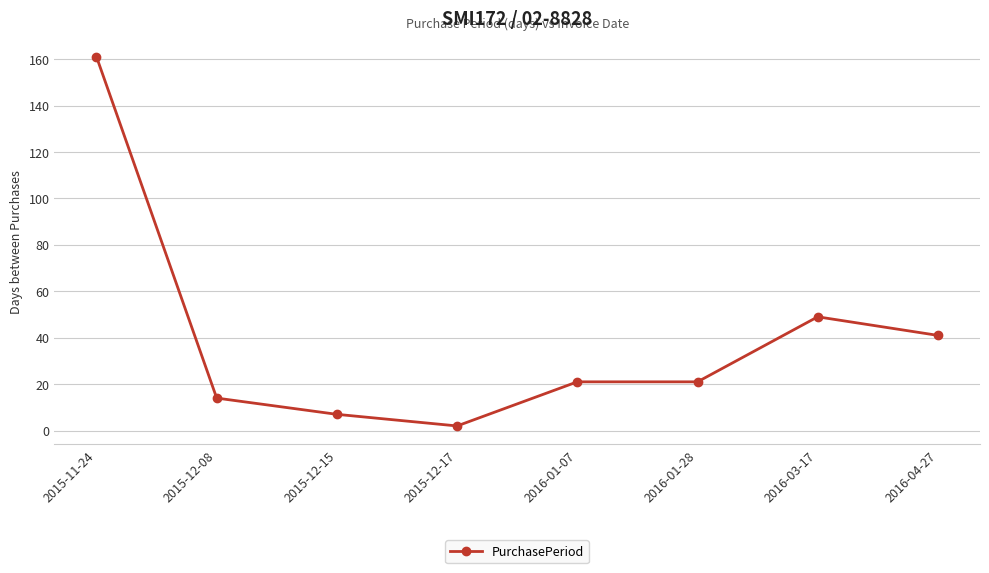

Reading left to right, extract all data points from this chart.

2015-11-24=161	2015-12-08=14	2015-12-15=7	2015-12-17=2	2016-01-07=21	2016-01-28=21	2016-03-17=49	2016-04-27=41